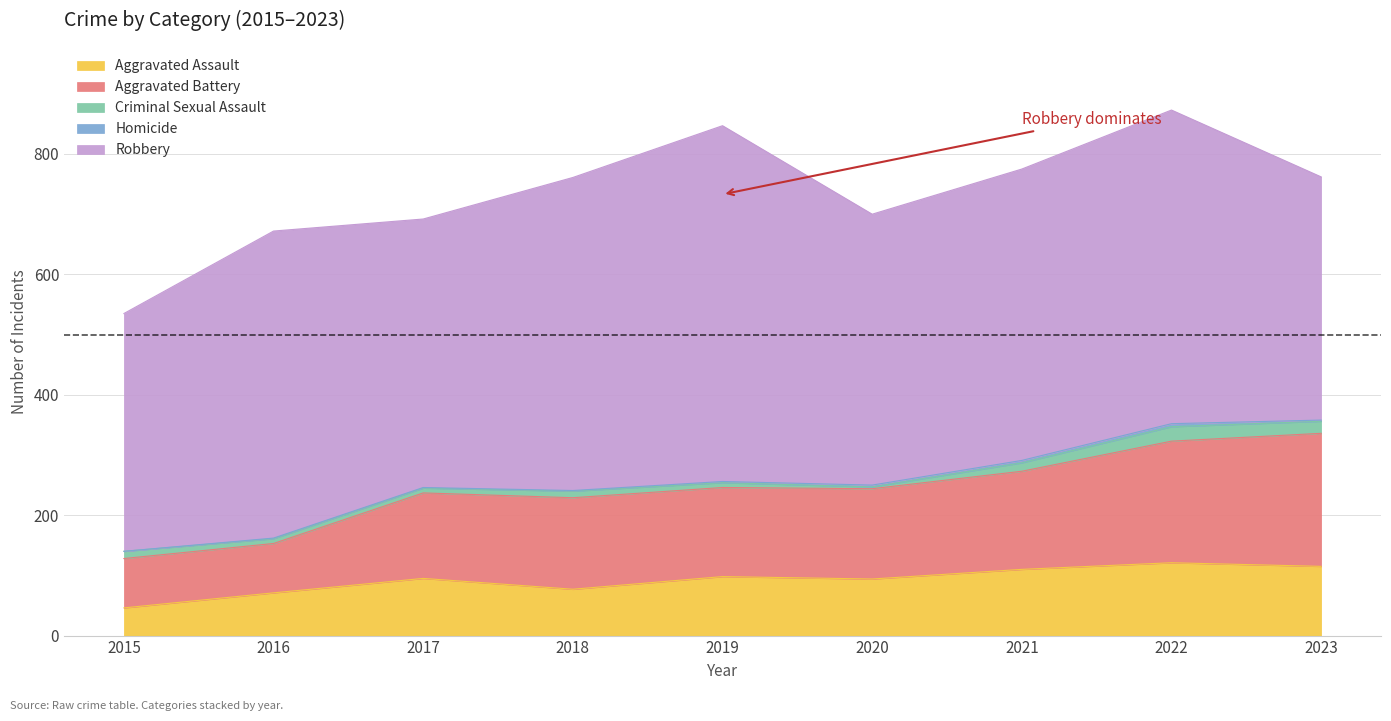

What is the total value across all series at 2023?

762